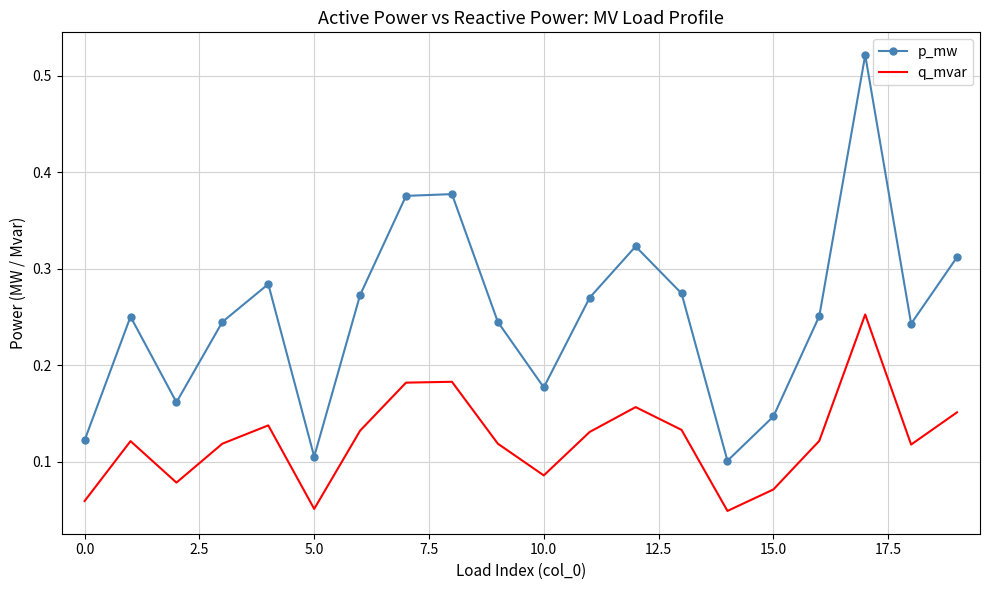

Which series has the largest total across all categories?

p_mw